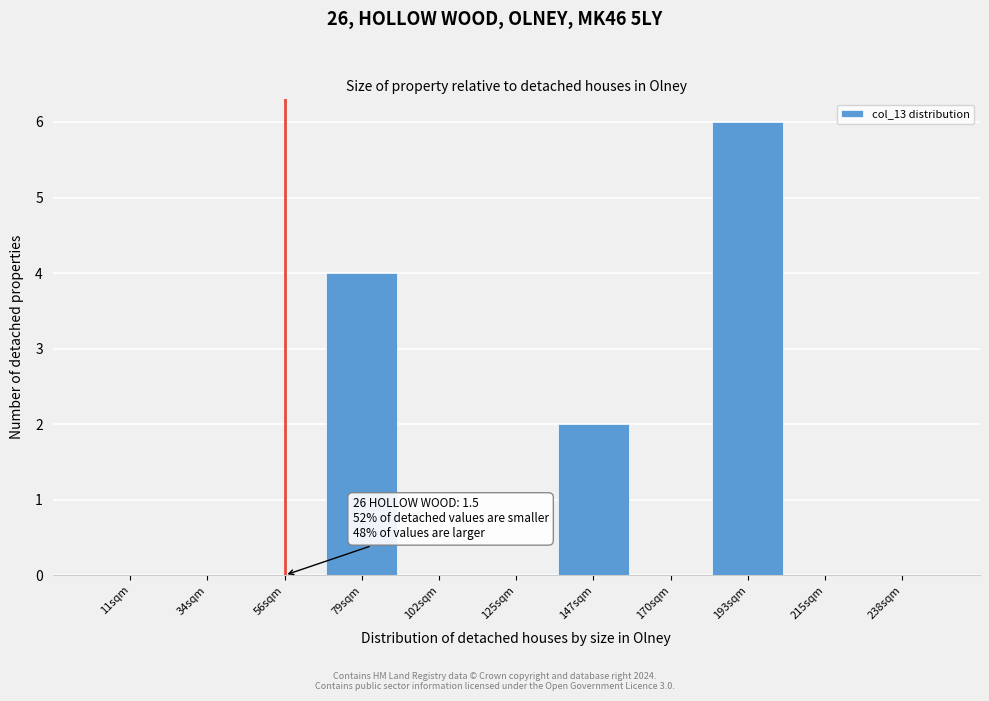

Over which range of the x-axis is the bar tallest?

180 to 205